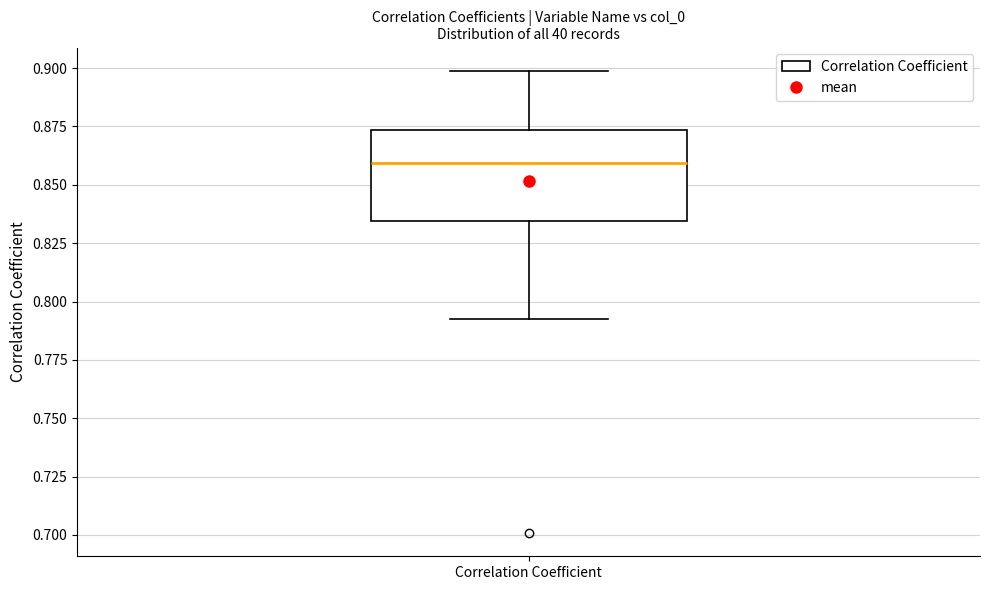

Where is the lower edge of the box for Correlation Coefficient on the y-axis? The values are not printed on the chart, so give them approximately, as read against the axis.

0.835